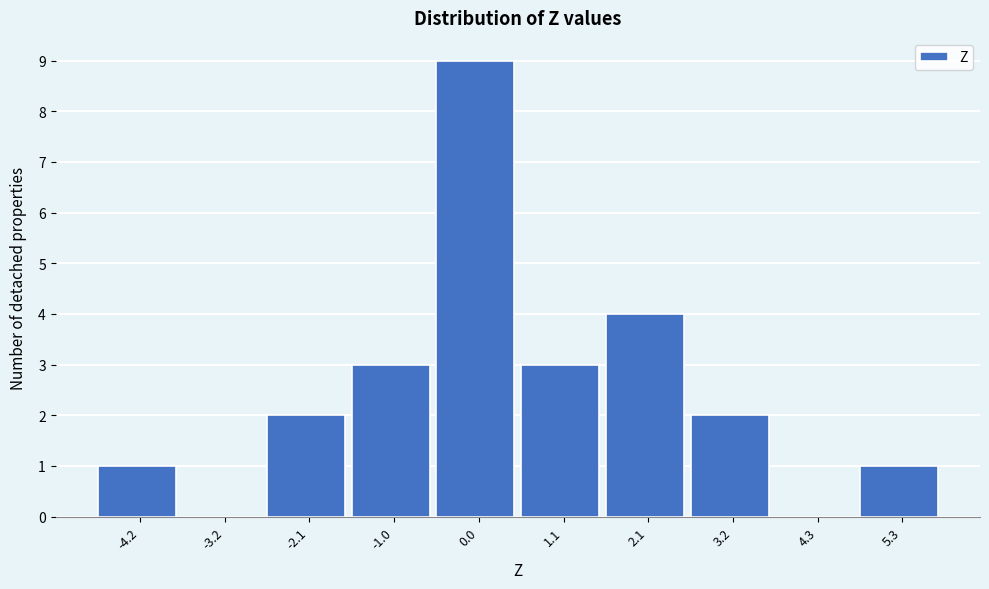

Reading left to right, list every bar in this chart as the range it spans on the x-axis followed by its height. Neither the bar edges nor the heights are printed on the chart, so give them approximately, as read against the axes.

-4.8 to -3.6: 1
-3.6 to -2.6: 0
-2.6 to -1.6: 2
-1.6 to -0.6: 3
-0.6 to 0.6: 9
0.6 to 1.6: 3
1.6 to 2.6: 4
2.6 to 3.8: 2
3.8 to 4.8: 0
4.8 to 5.8: 1